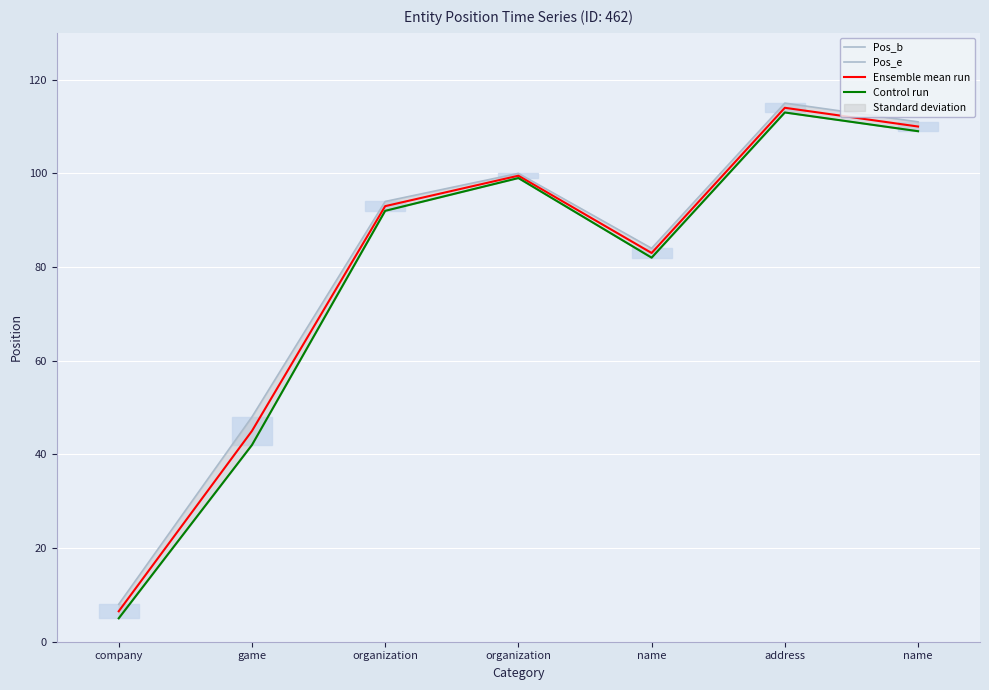

What is the lowest value of the Ensemble mean run series?

6.5